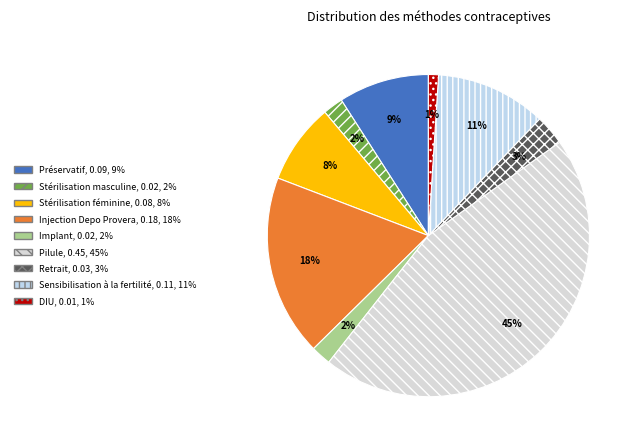

Rank the categories by value from highest to lowest.

Pilule, Injection Depo Provera, Sensibilisation à la fertilité, Préservatif, Stérilisation féminine, Retrait, Stérilisation masculine, Implant, DIU